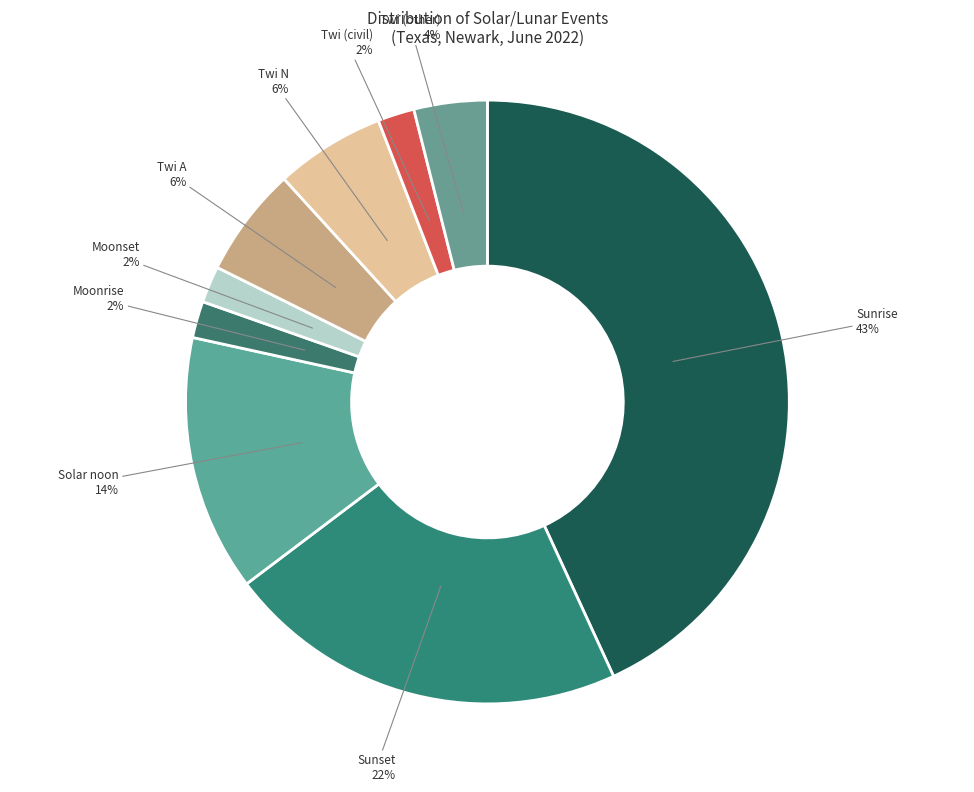

To the nearest percent, what is the difference between the largest and smallest slice percentages?

41%